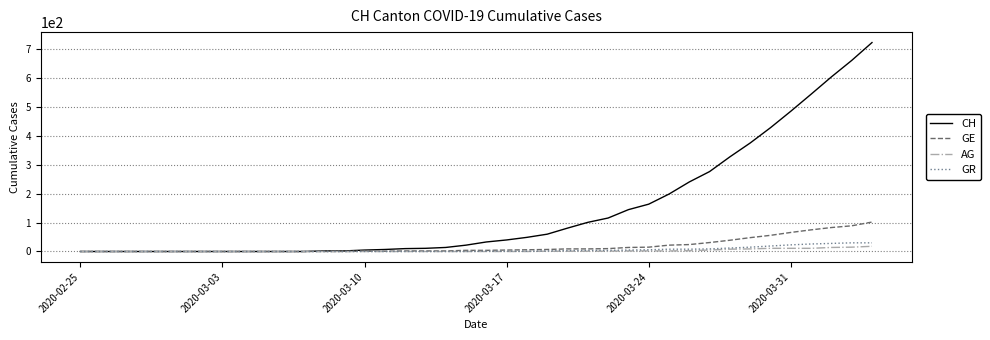

What is the maximum value shown in the chart?

724